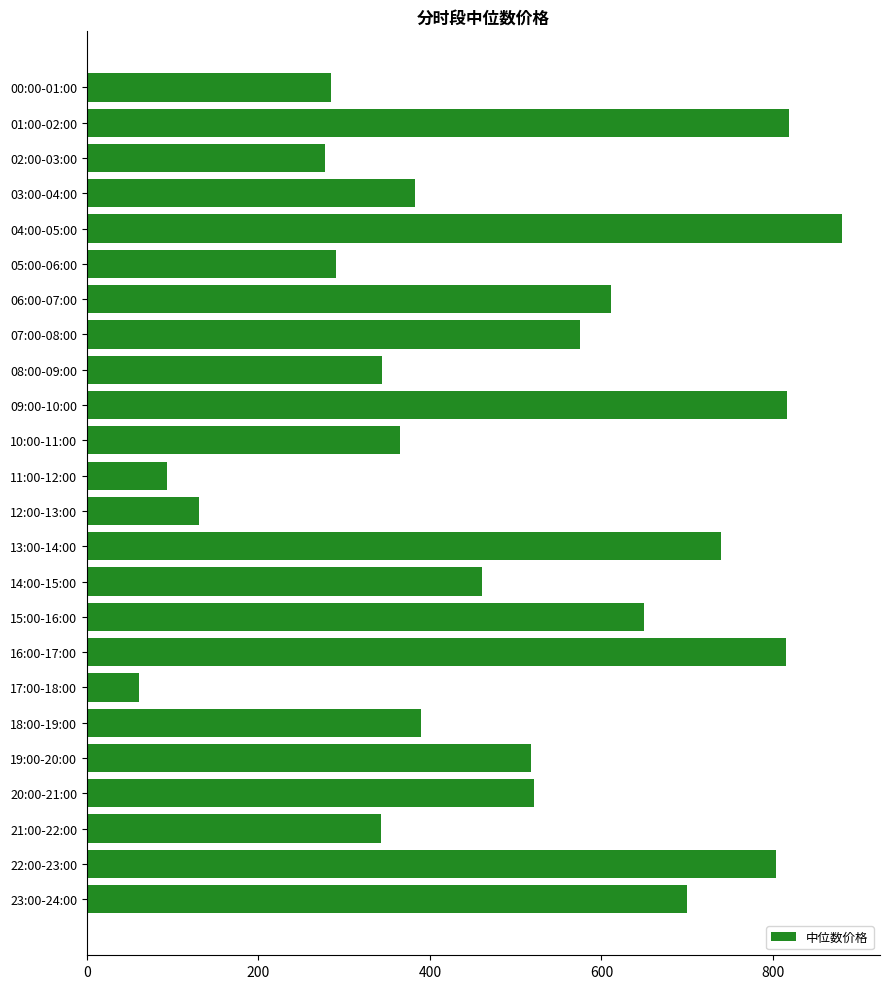

Approximately how many times larger is the value at 14:00-15:00 compared to 19:00-20:00?

0.9